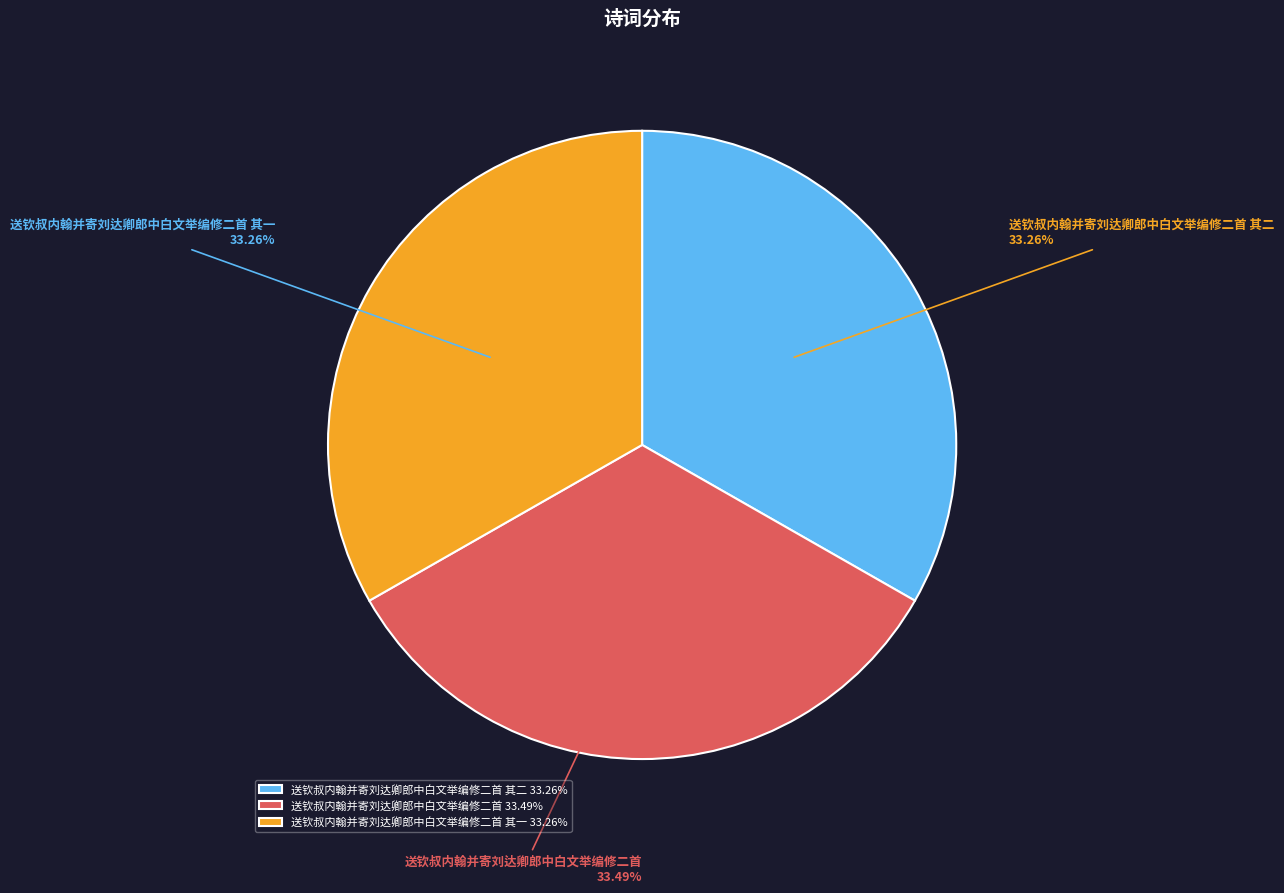

What portion of the pie excludes 送钦叔内翰并寄刘达卿郎中白文举编修二首 其一?

66.7%